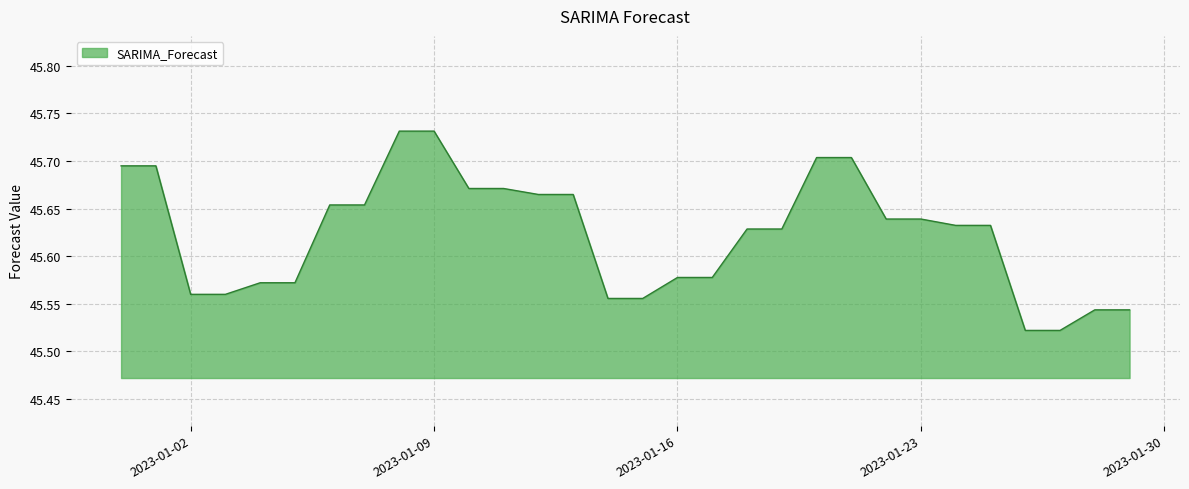

List the labels in order of value, largest first.

2023-01-08, 2023-01-09, 2023-01-20, 2023-01-21, 2022-12-31, 2023-01-01, 2023-01-10, 2023-01-11, 2023-01-12, 2023-01-13, 2023-01-06, 2023-01-07, 2023-01-22, 2023-01-23, 2023-01-24, 2023-01-25, 2023-01-18, 2023-01-19, 2023-01-16, 2023-01-17, 2023-01-04, 2023-01-05, 2023-01-02, 2023-01-03, 2023-01-14, 2023-01-15, 2023-01-28, 2023-01-29, 2023-01-26, 2023-01-27